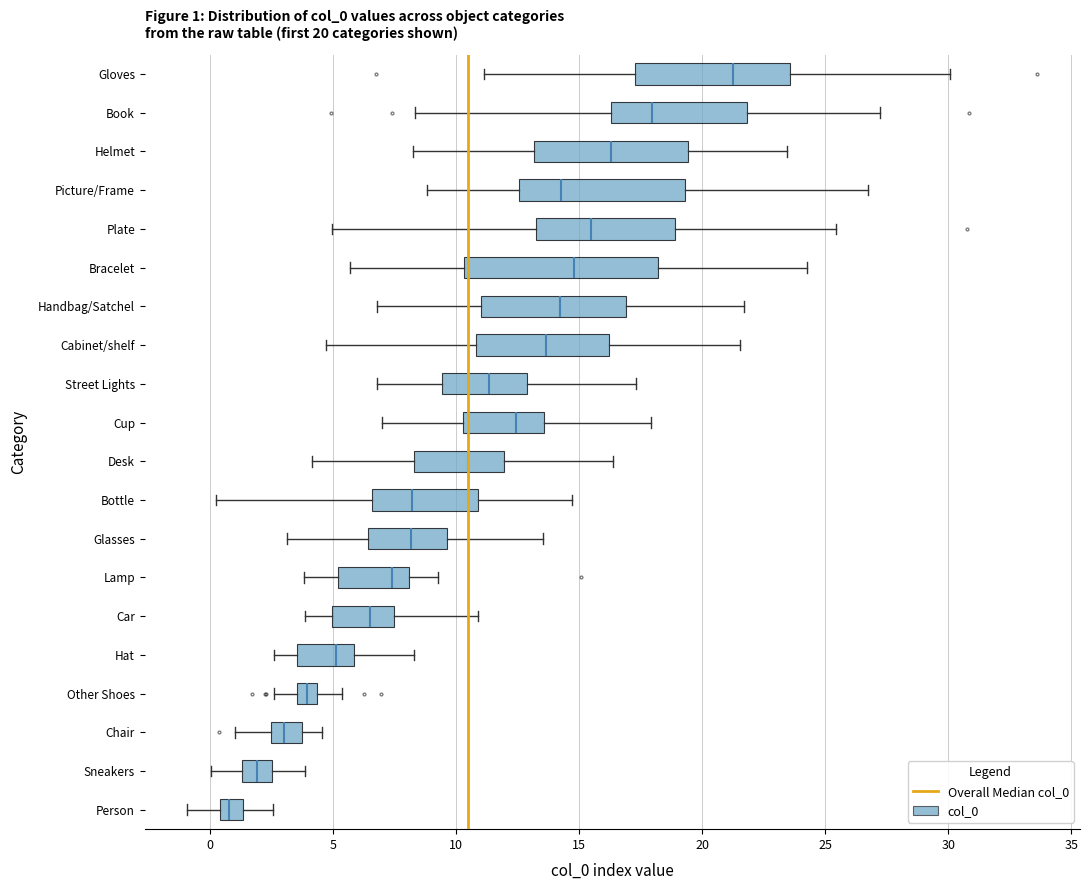

Which box is the widest, from its left edge to its right edge?

Bracelet